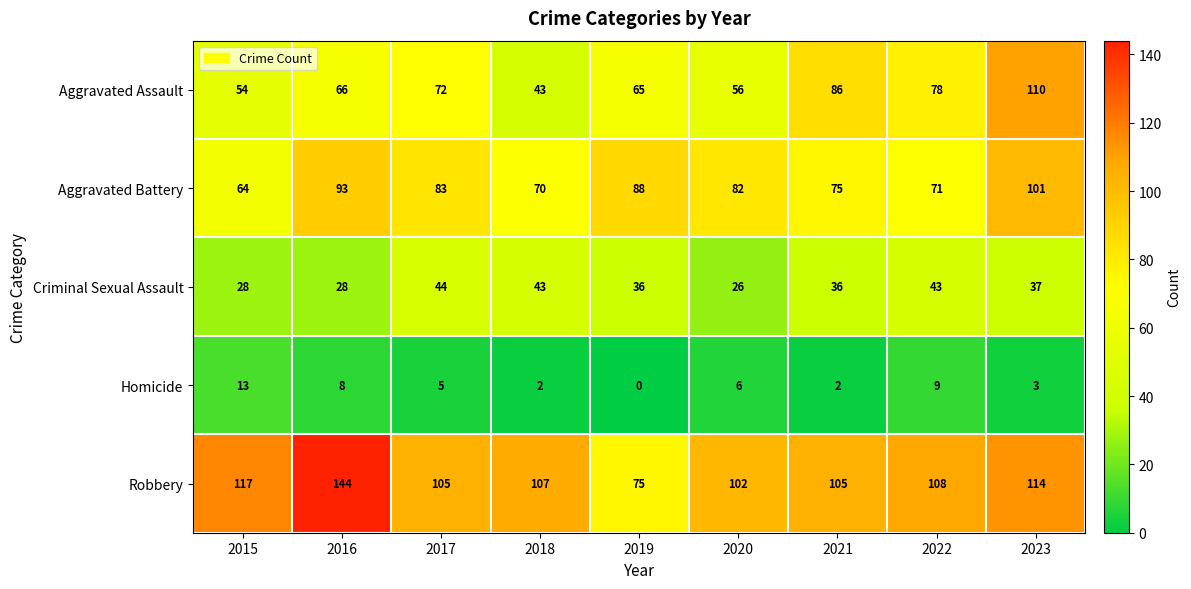

What is the sum of all Aggravated Battery values?

727